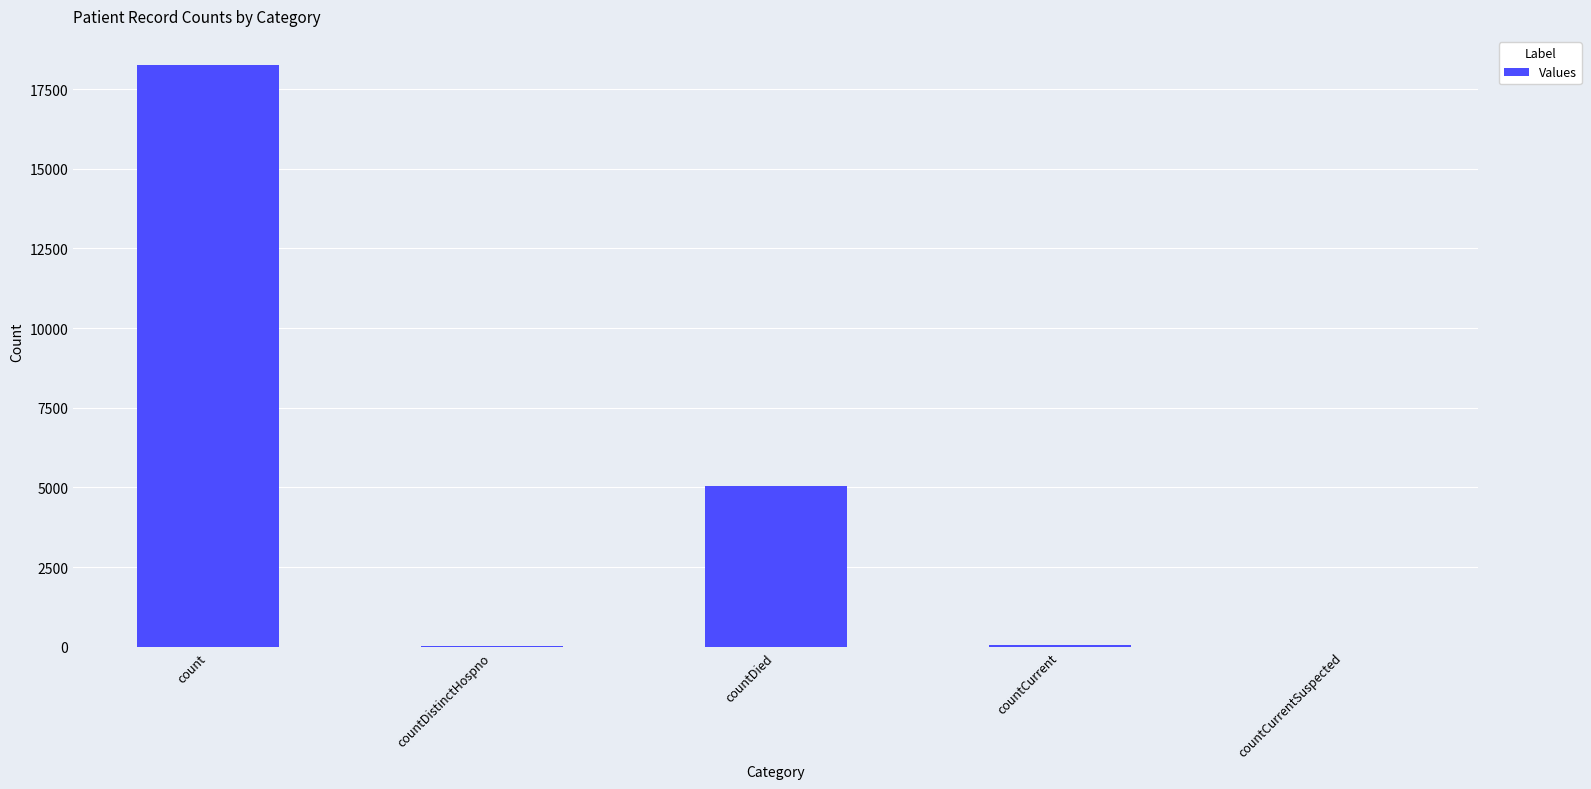

Which label corresponds to the largest value in the chart?

count